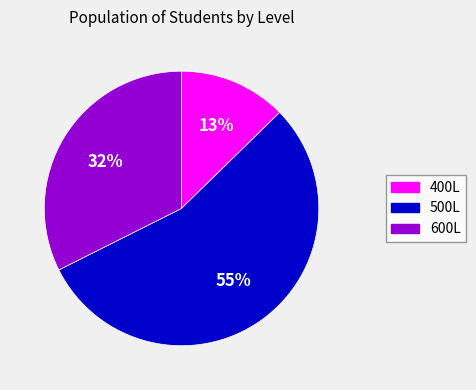

Is it true that 400L is 19% of the pie?

False